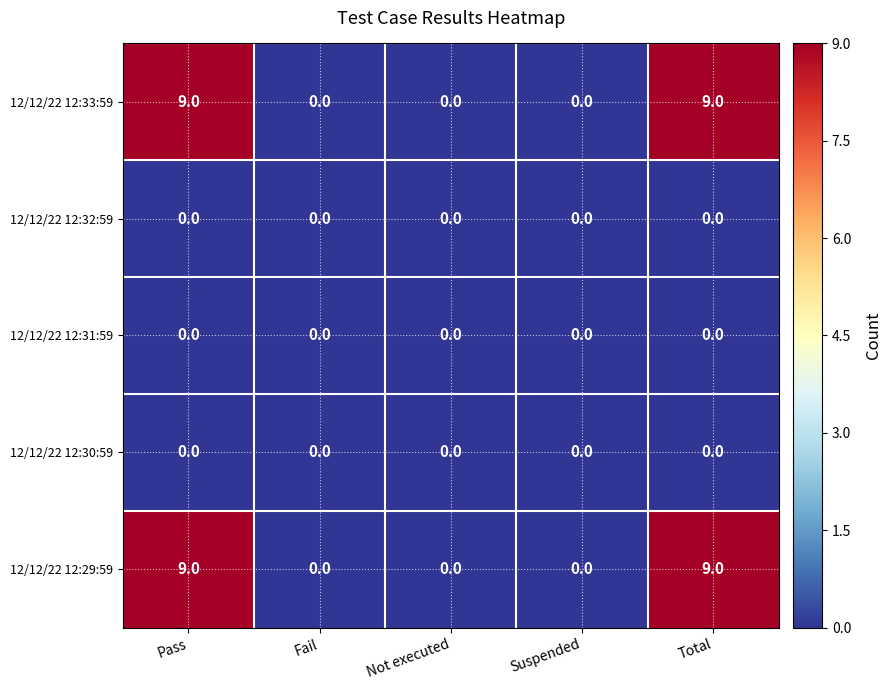

What is the maximum value for 12/12/22 12:29:59?

9